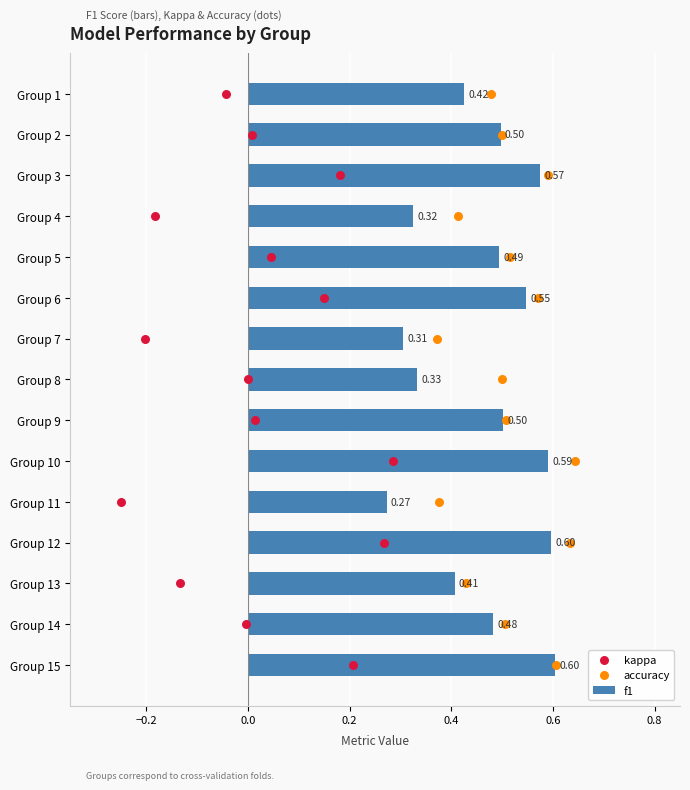

Which series has the largest Y range (max minus min)?

kappa